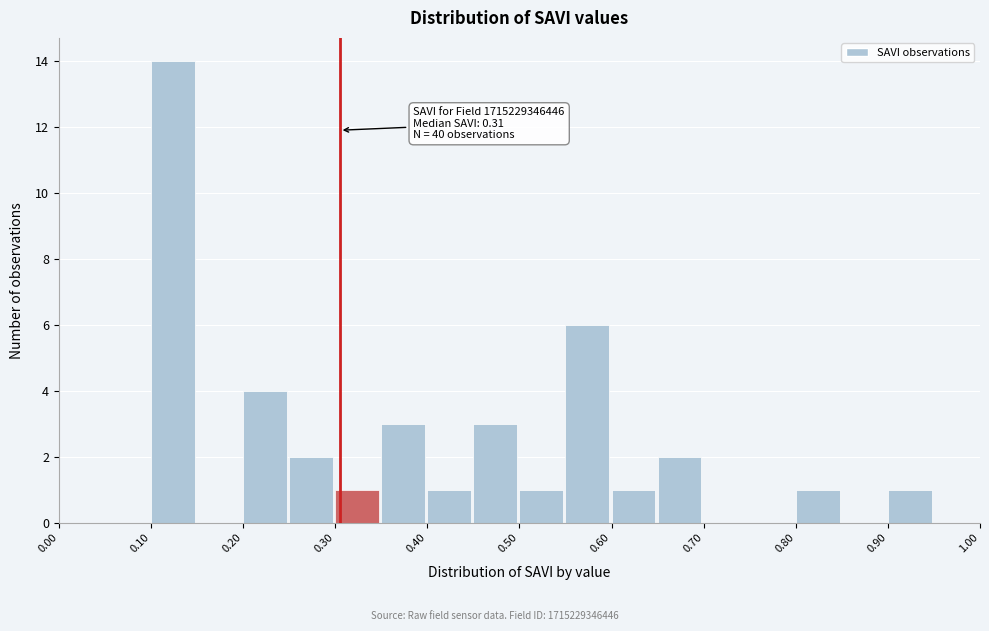

Which range on the x-axis has the tallest bar?

0.10 to 0.15